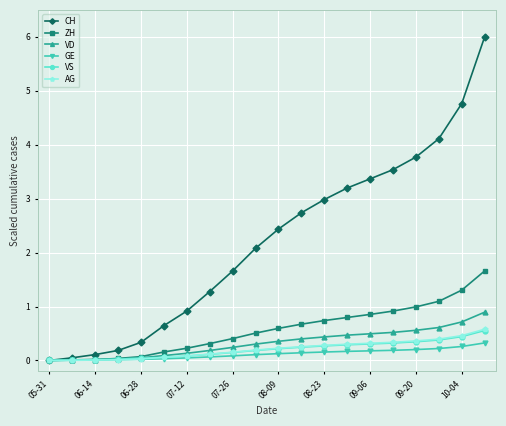

At how many categories does at least one series exceed 4?

3